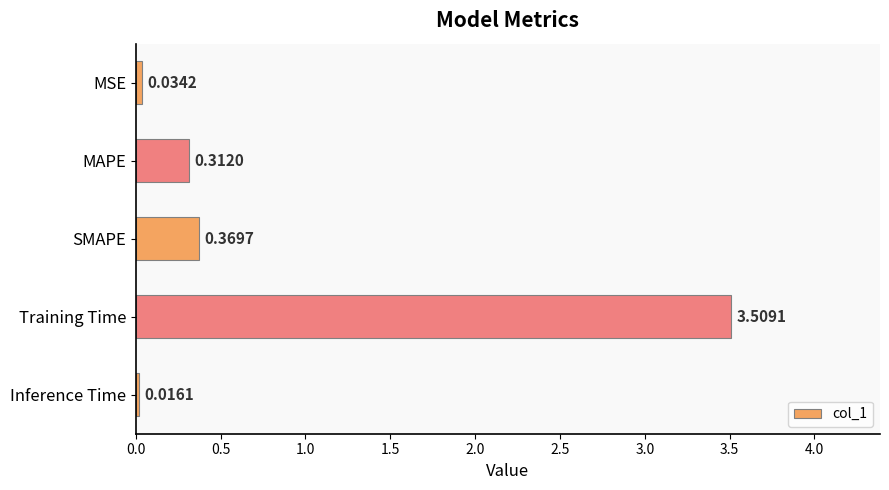

What is the label of the 2nd bar from the top?

MAPE